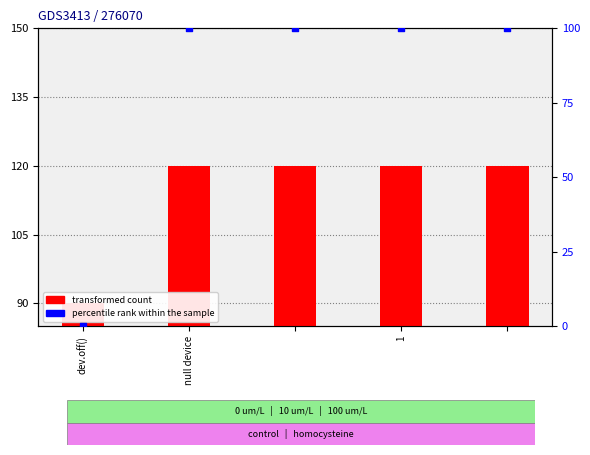

Which series has the widest spread of Y values?

percentile rank within the sample